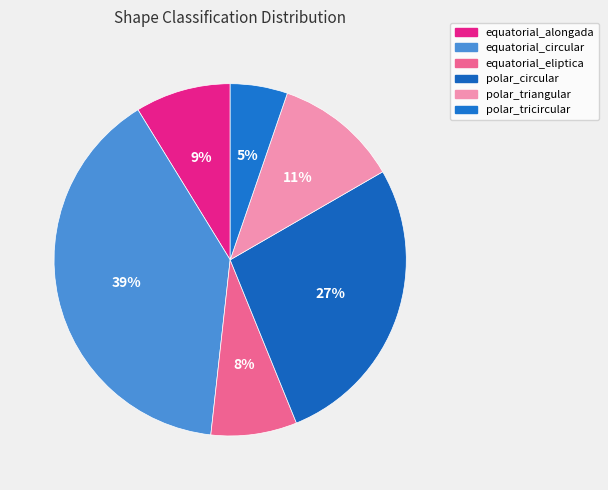

To the nearest percent, what is the average slice percentage?

17%